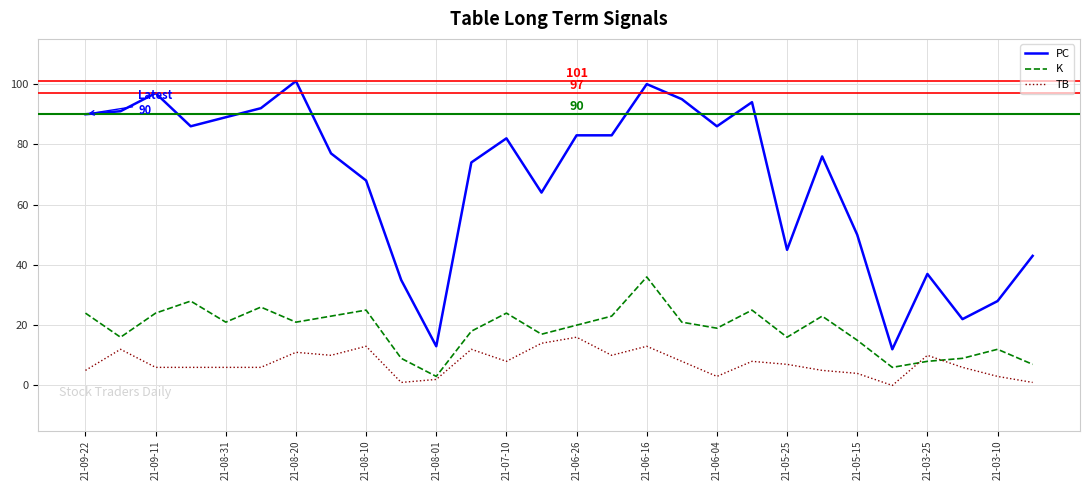

Is this an area chart (filled region under the line)?

No